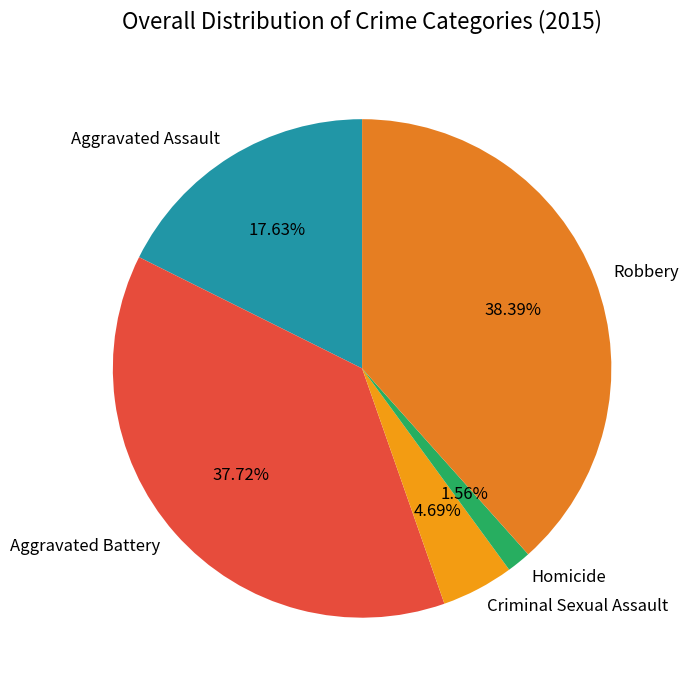

Count the number of slices in the pie.

5